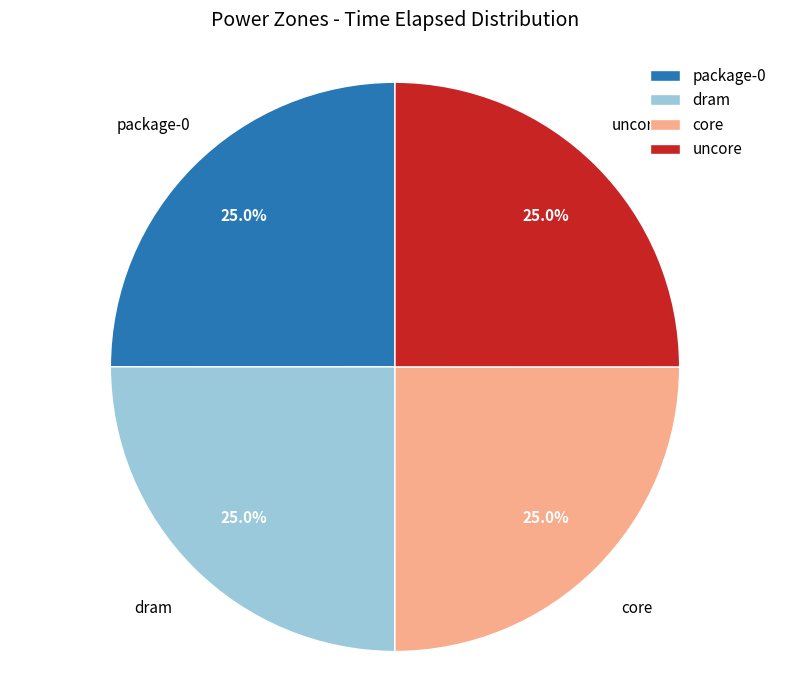

Approximately how many times larger is the value at dram compared to core?

1.0